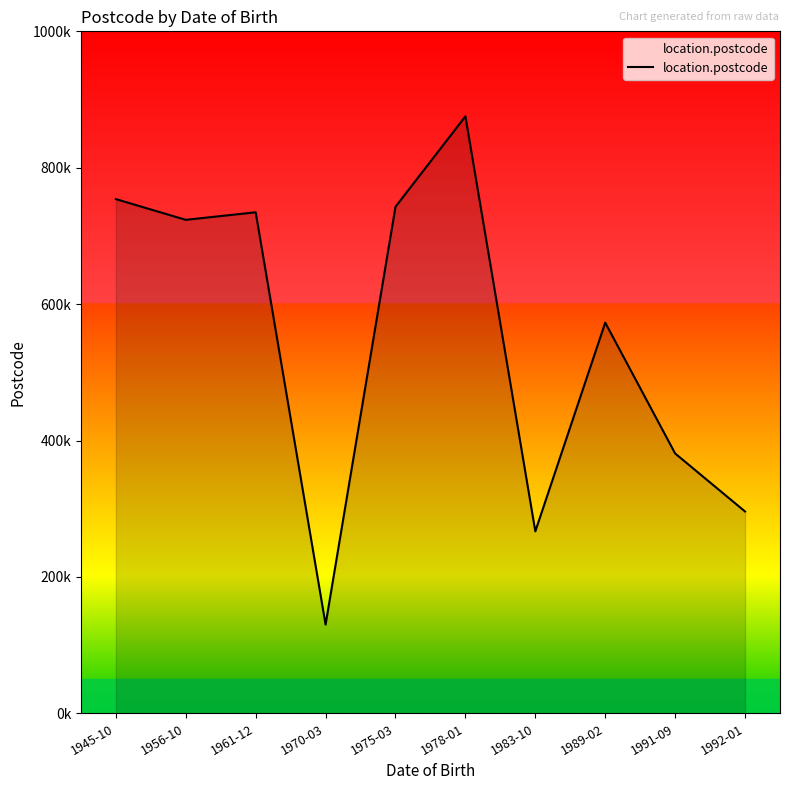

Which has a higher value, 1991-09 or 1992-01?

1991-09